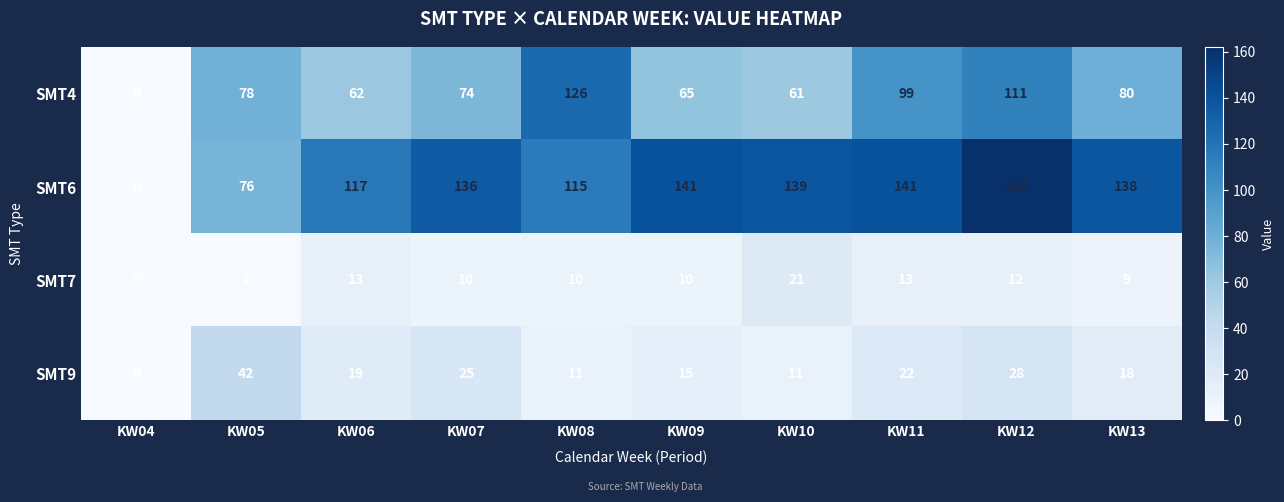

At which category is the sum across all series the highest?

KW12